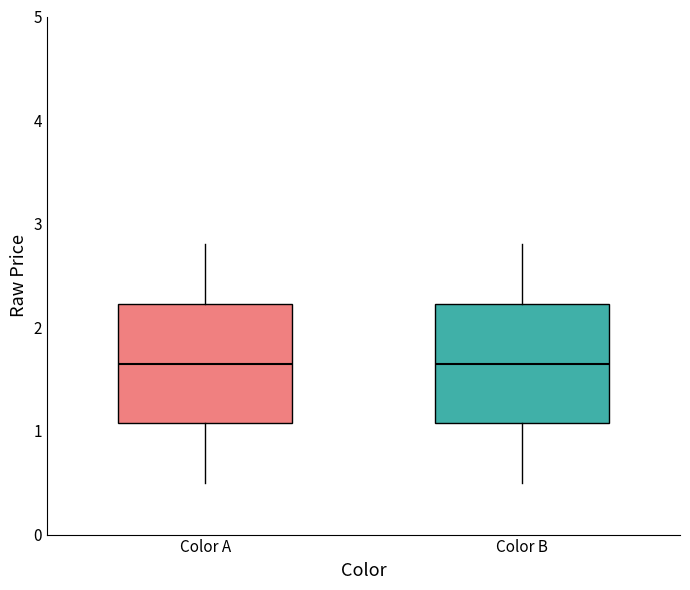

Reading left to right, read every box against the y-axis: the position of its median line, the range the box covers, and the ends of its whiskers. The values are not printed on the chart, so give them approximately, as read against the axis.

Color A: median 1.7, box 1.1 to 2.2, whiskers 0.5 to 2.8
Color B: median 1.7, box 1.1 to 2.2, whiskers 0.5 to 2.8